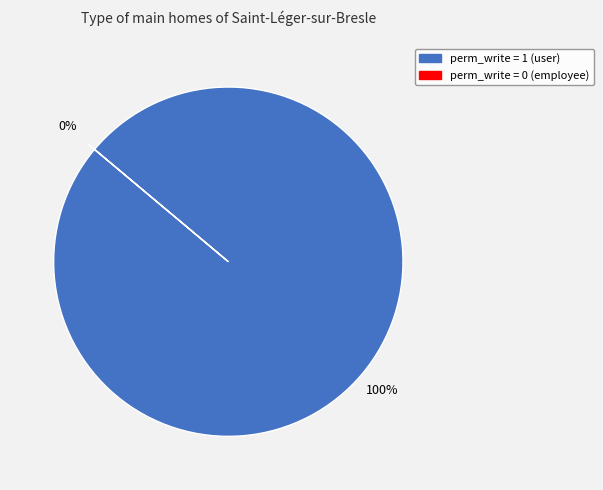

How many segments does this pie chart have?

2